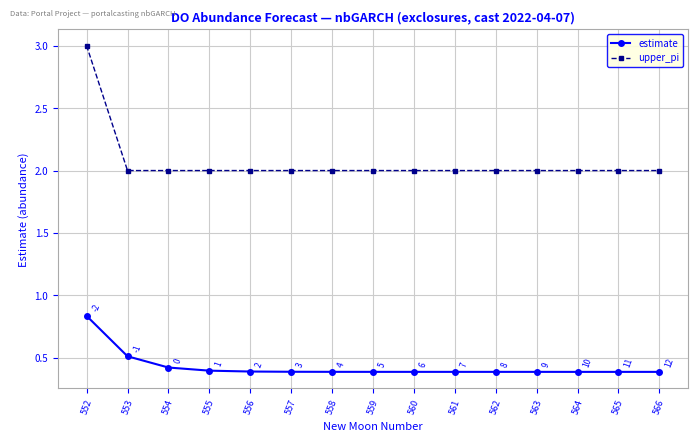

What is the approximate value of upper_pi at 552?

3.0